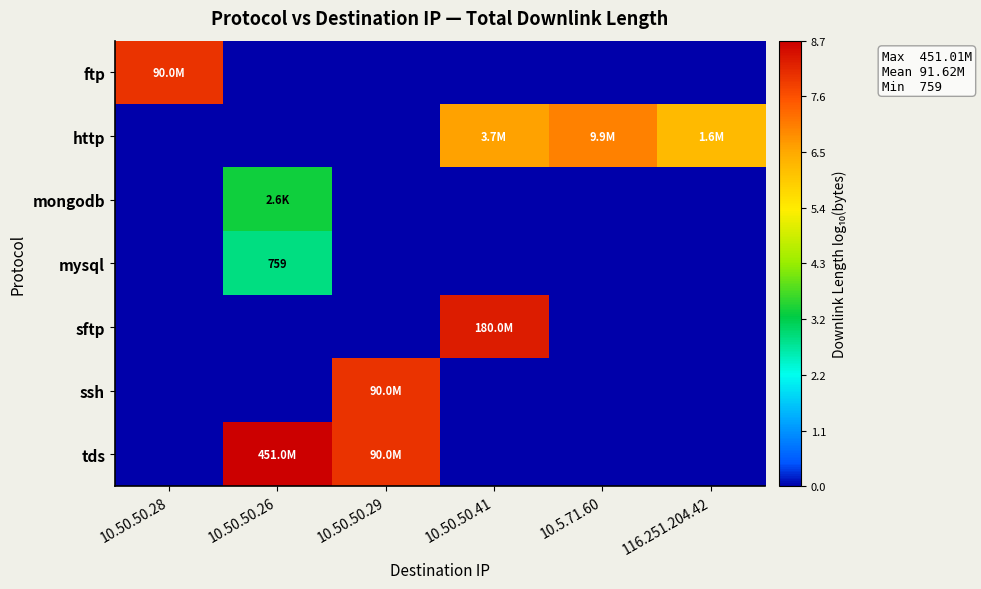

Between 10.50.50.26 and 10.50.50.41, which is larger?

10.50.50.26